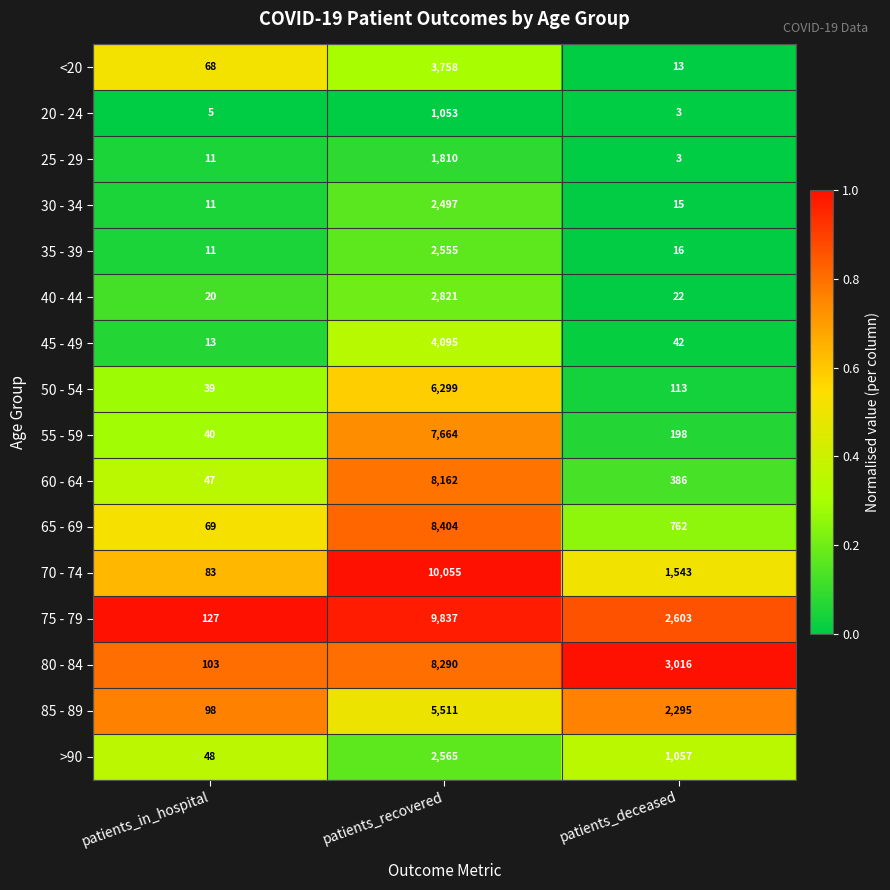

What is the minimum value for 45 - 49?

13